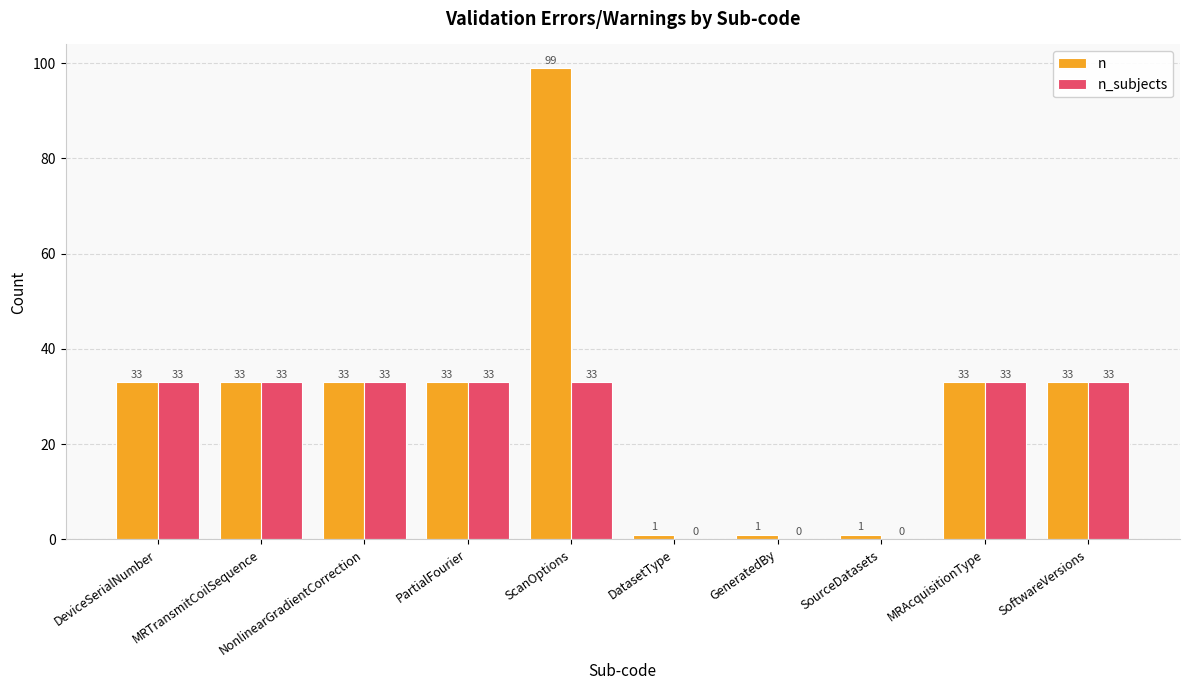

What is the approximate value of n at ScanOptions?

99